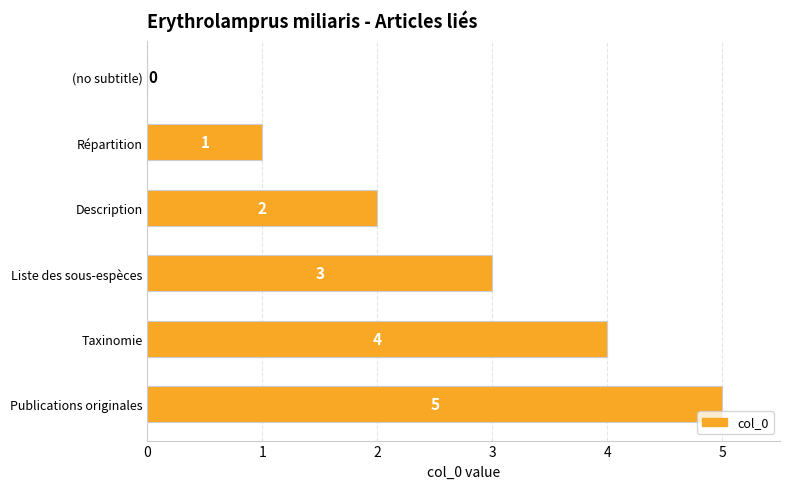

True or false: the data shows 2 at Publications originales.

False